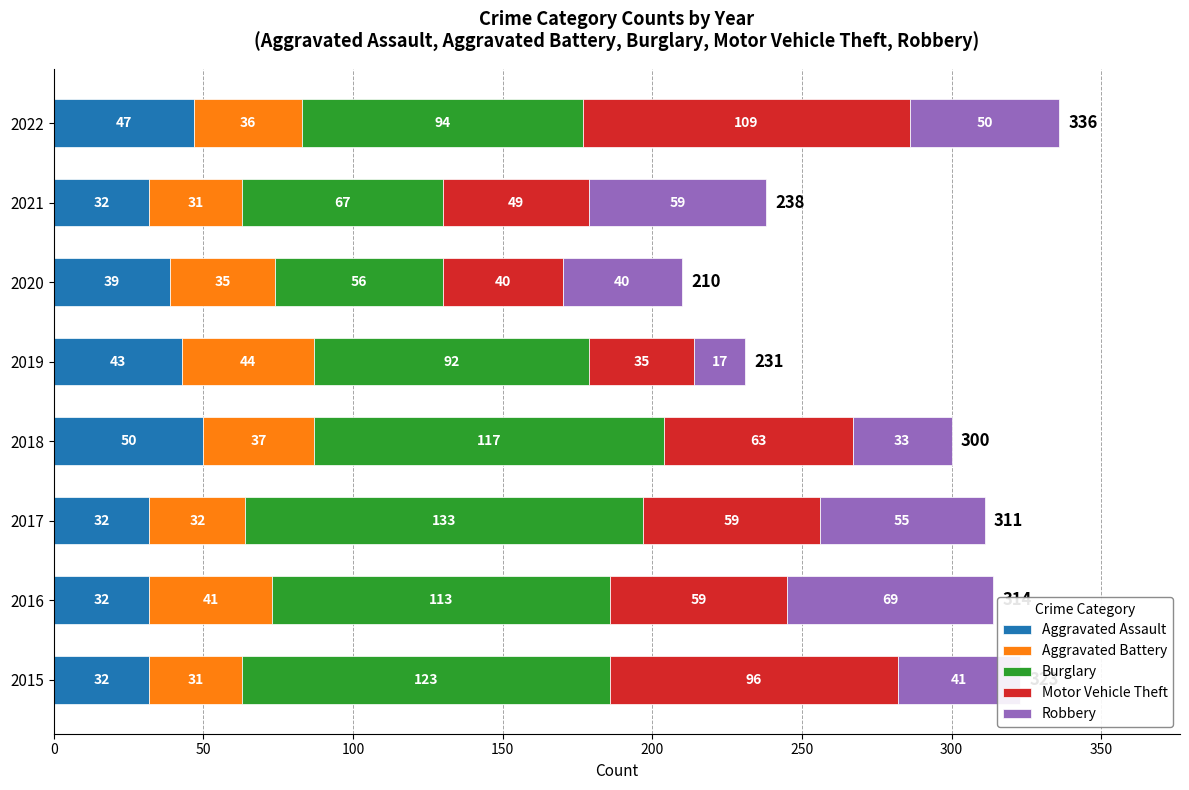

What is the sum of the Aggravated Assault values at 2016 and 2017?

64